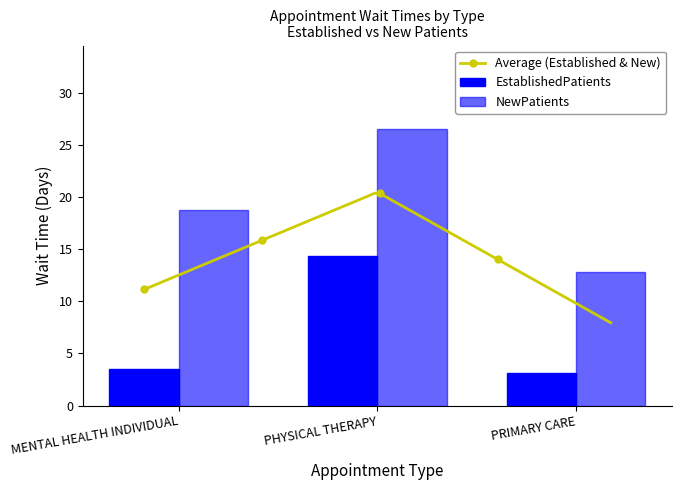

What is the average value of the EstablishedPatients series?

7.0